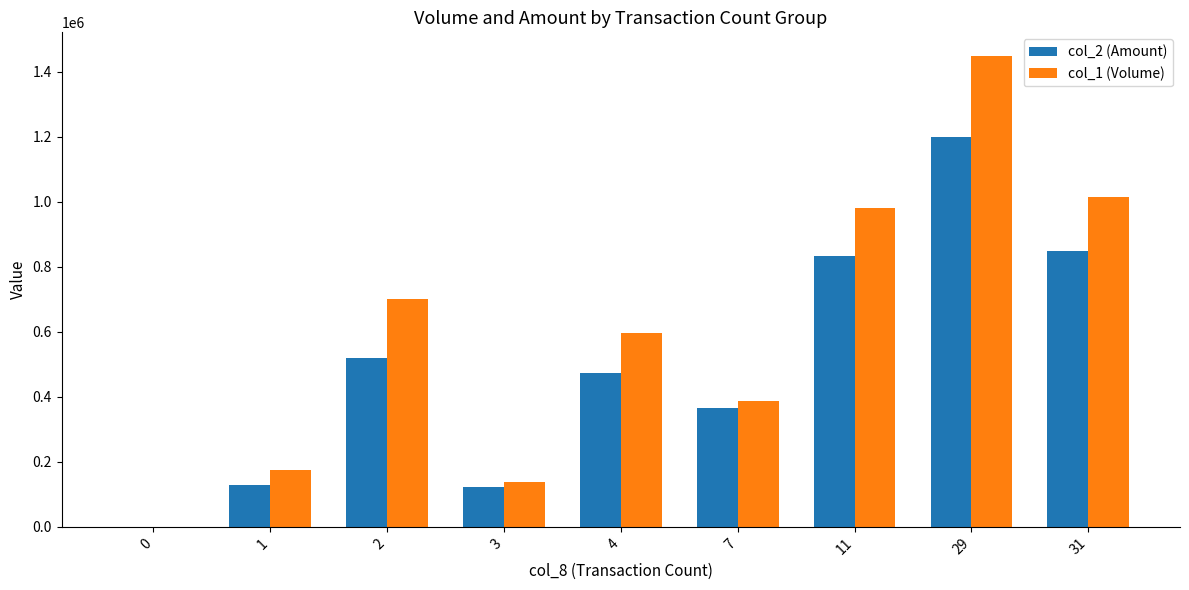

Reading left to right, extract all data points from this chart.

col_2 (Amount): 0=0	1=130250	2=518480	3=121500	4=474400	7=367070	11=834230	29=1200310	31=848390
col_1 (Volume): 0=0	1=174000	2=700000	3=139000	4=596000	7=387000	11=980000	29=1449000	31=1014000